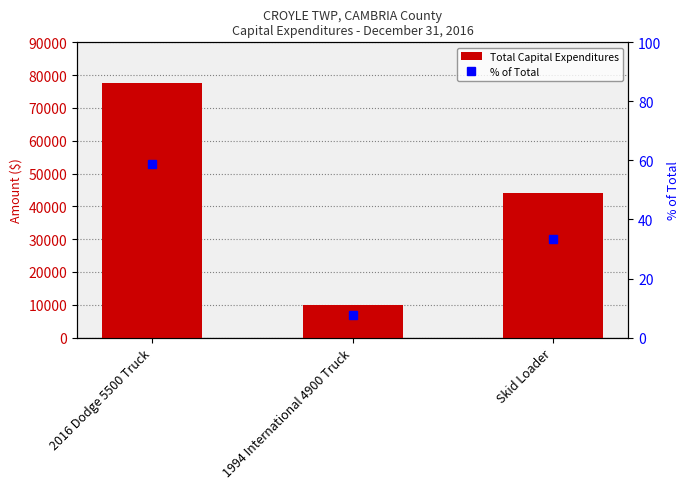

What is the spread (max minus min) of values at 2016 Dodge 5500 Truck?

77673.1